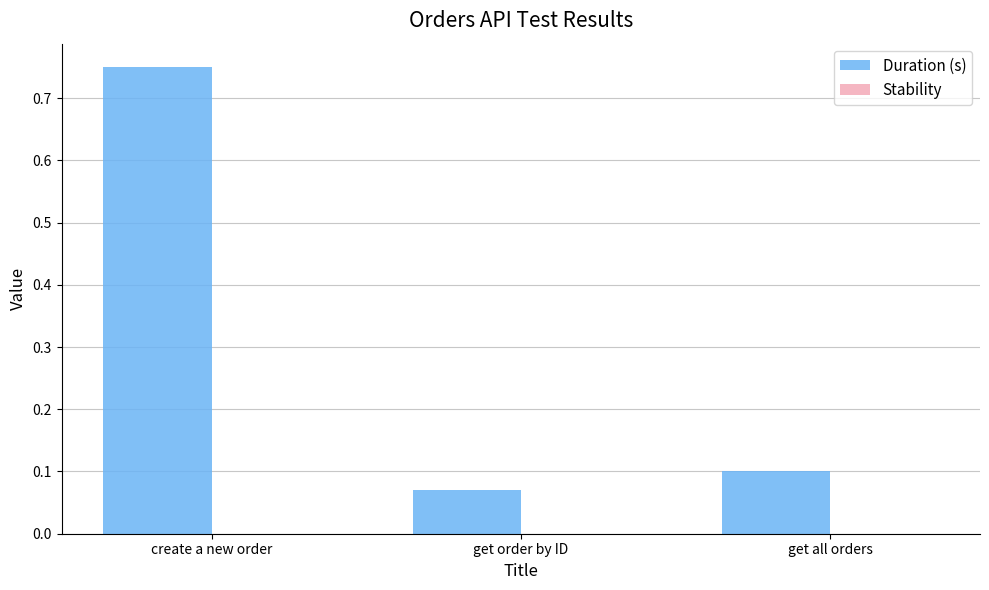

Rank the categories by value from highest to lowest.

create a new order, get all orders, get order by ID